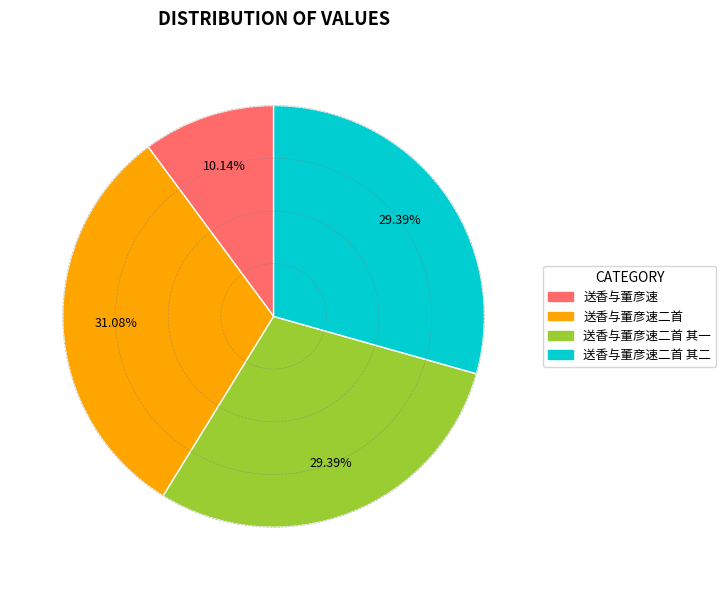

Is there any slice that represents more than half of the pie?

No